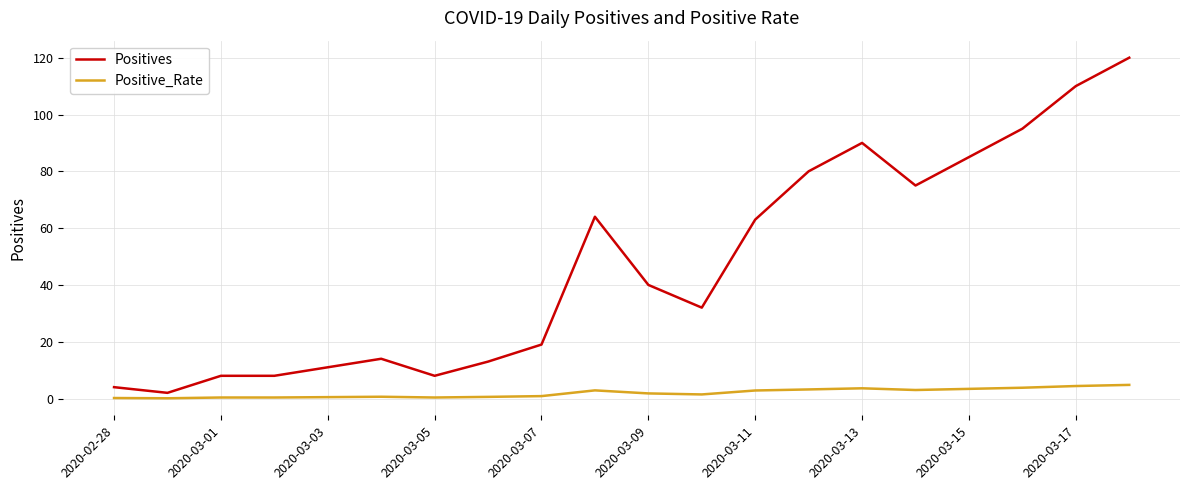

What is the difference between the maximum and minimum values in the Positives series?

118.0